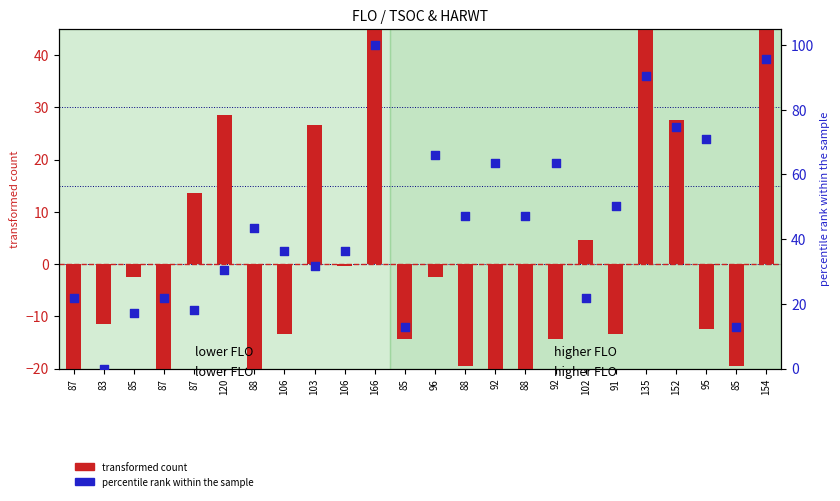

At how many categories does at least one series exceed 15?

21